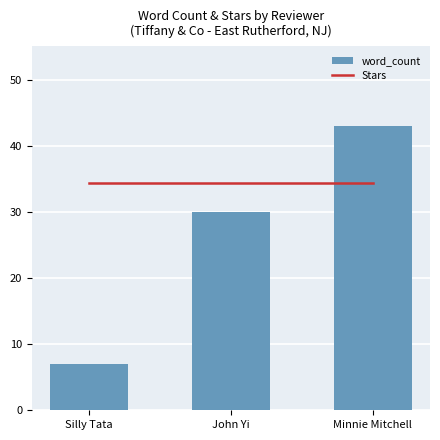

What is the sum of all word_count values?

80